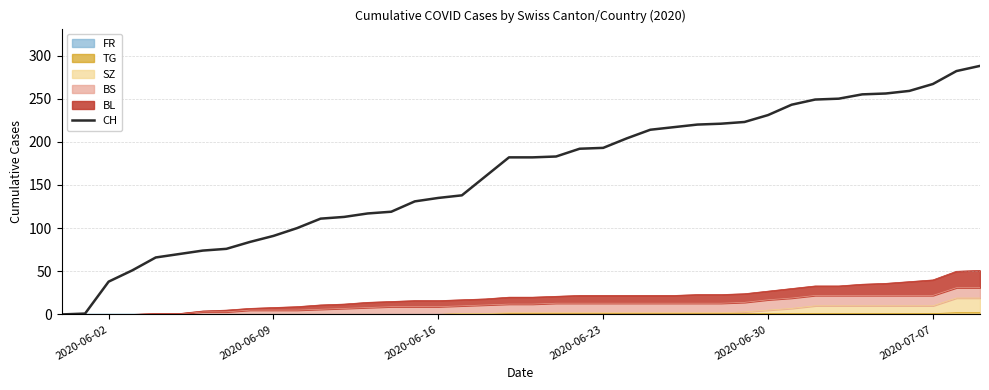

What is the difference between the maximum and minimum values?

288